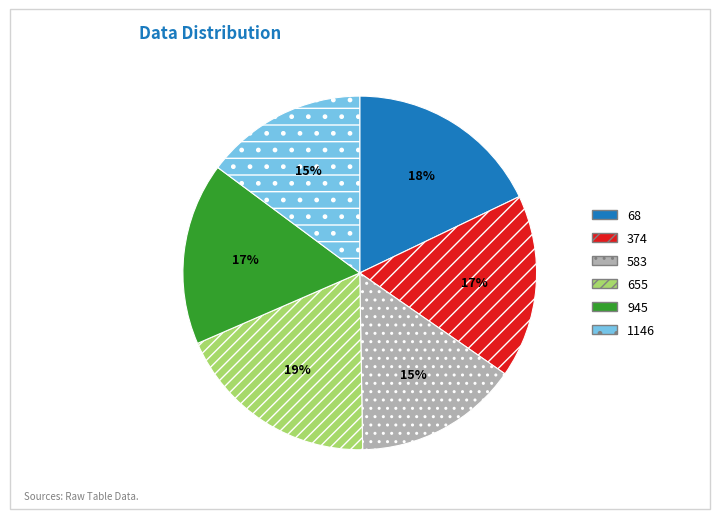

Is there any slice that represents more than half of the pie?

No